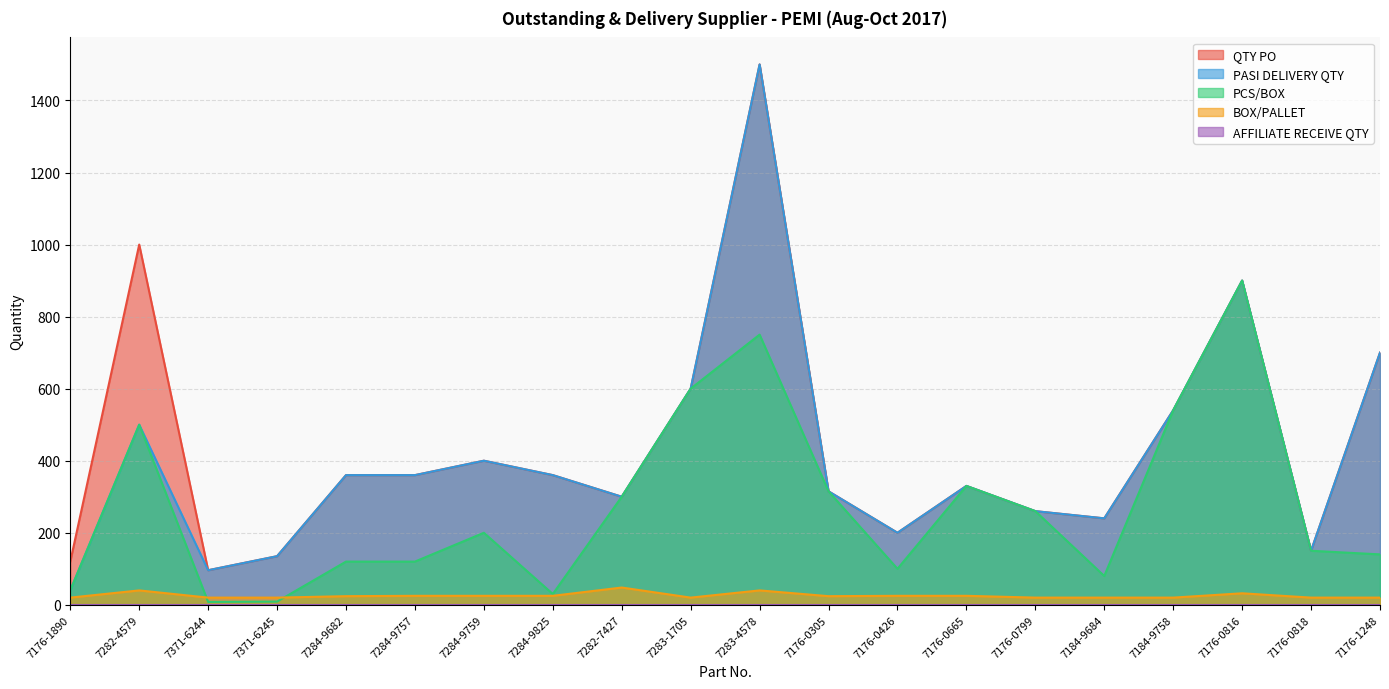

Which label corresponds to the largest value in the chart?

7283-4578